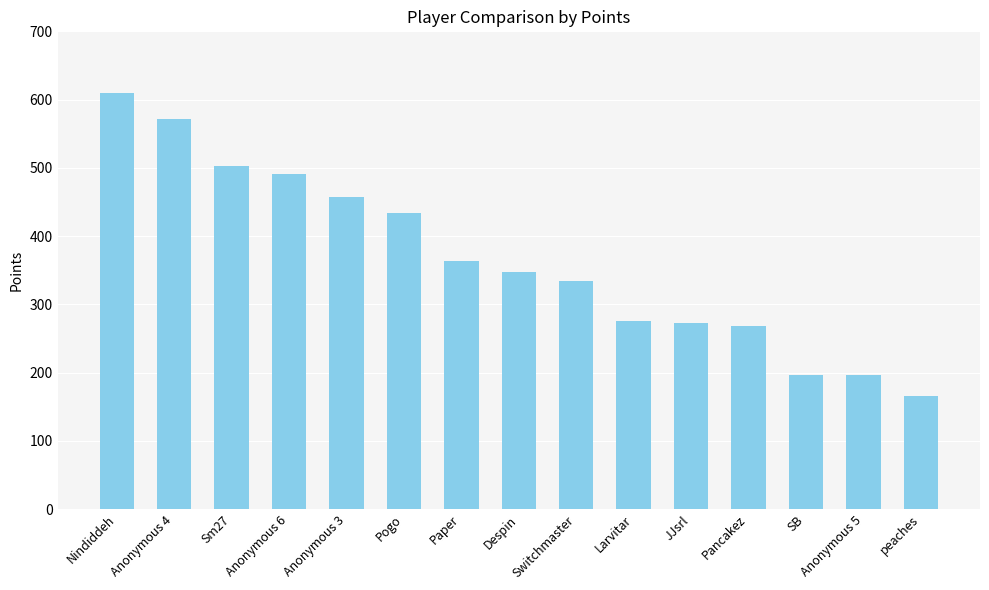

Count the number of data series in this chart.

1